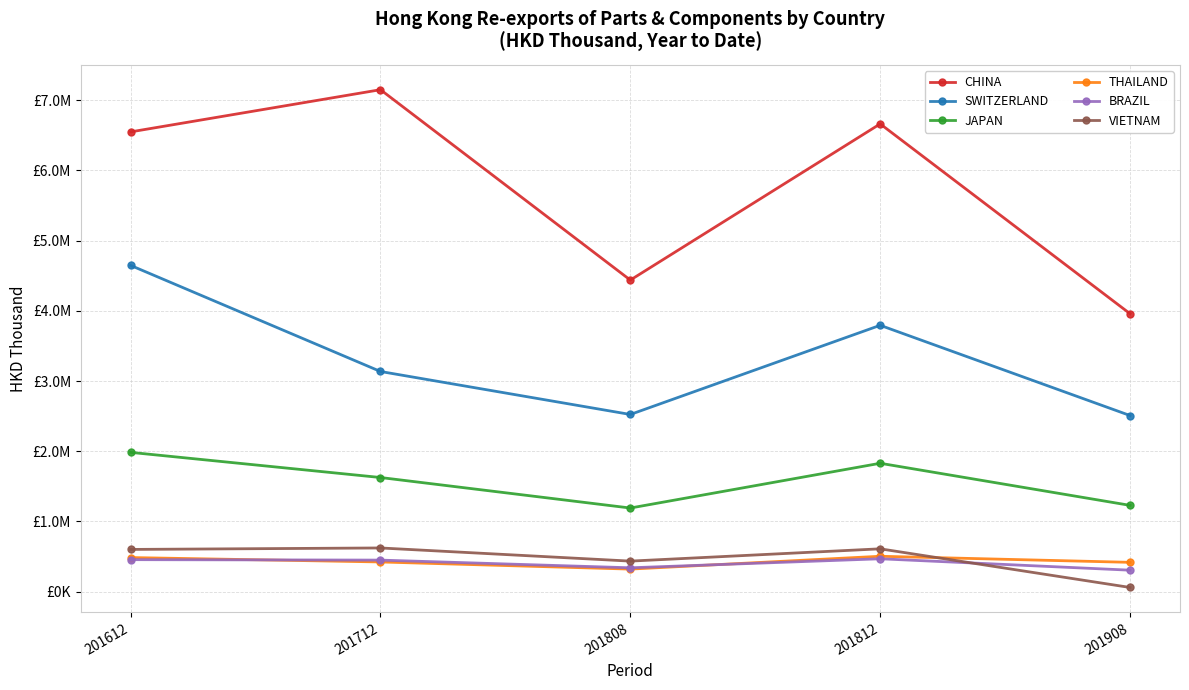

Is this an area chart (filled region under the line)?

No